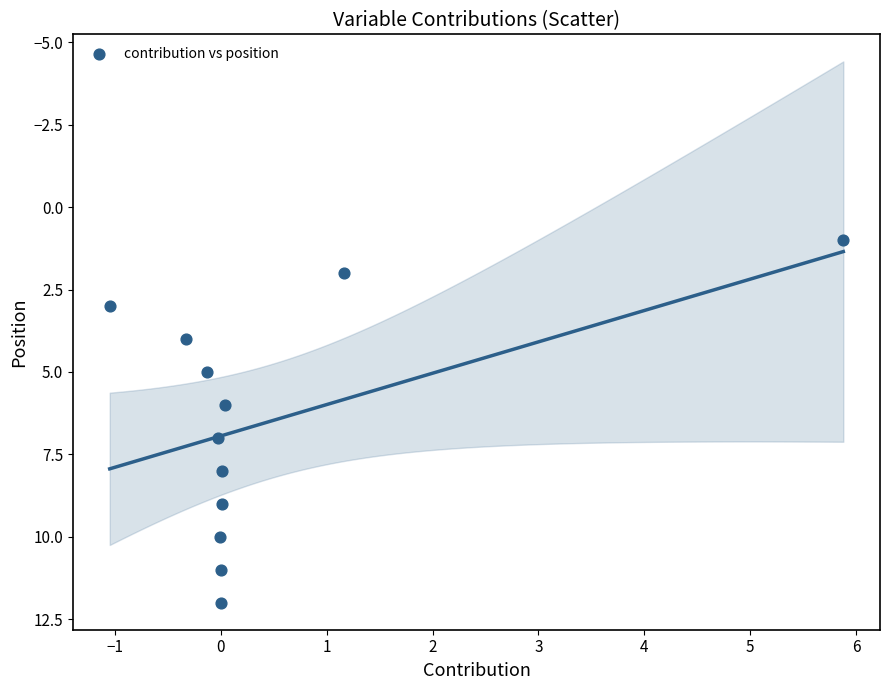

What is the range of Y values (max minus min)?

11